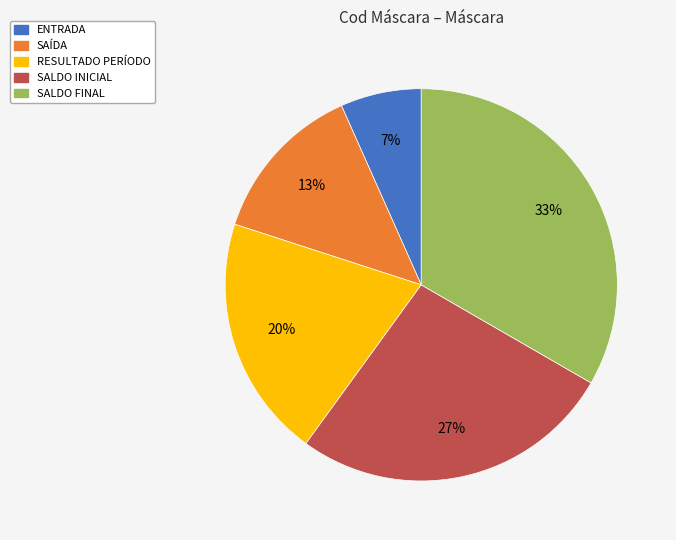

True or false: ENTRADA accounts for 1% of the total.

False